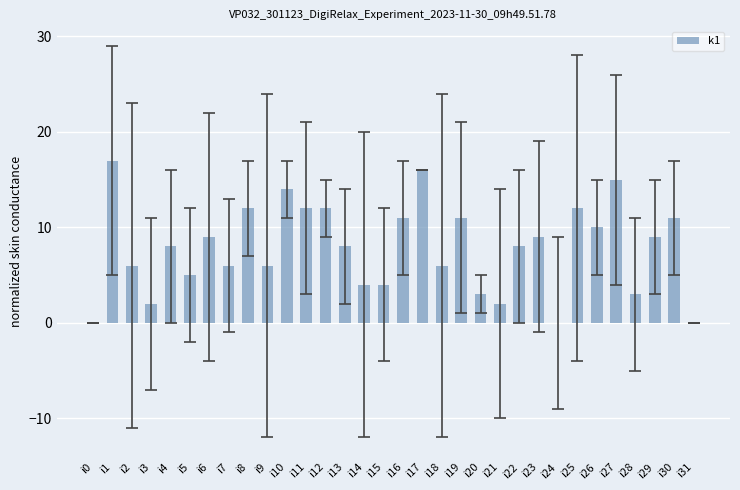

What is the change in value from i24 to i25?

+12